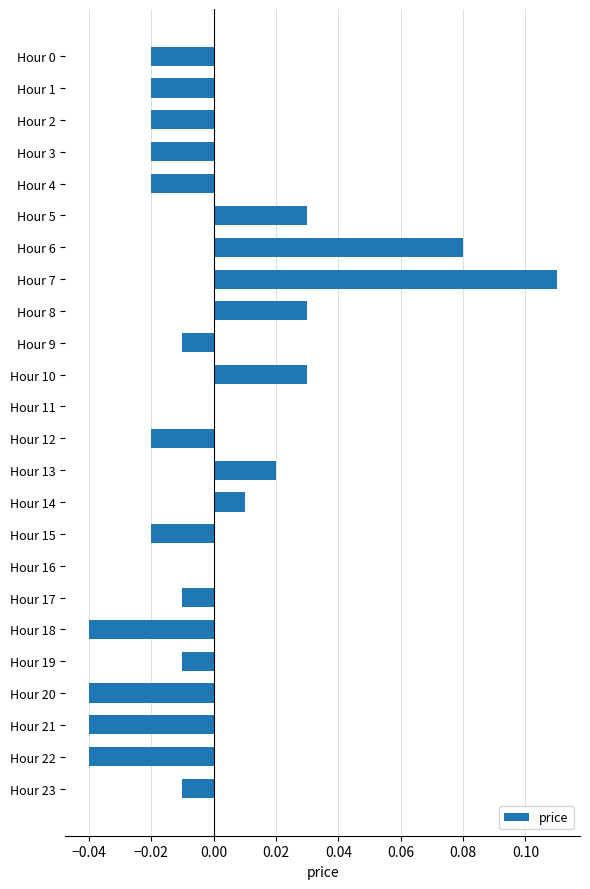

Which label corresponds to the largest value in the chart?

Hour 7